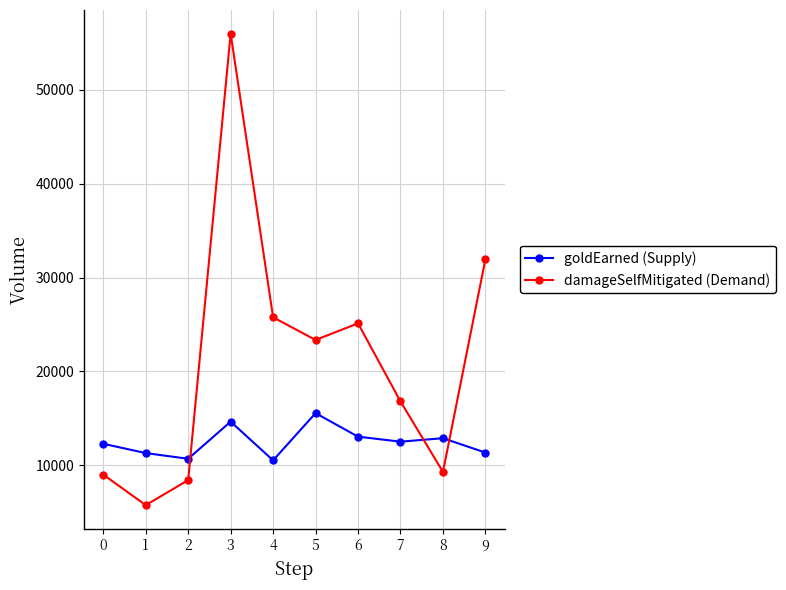

What is the spread (max minus min) of values at 8?

3589